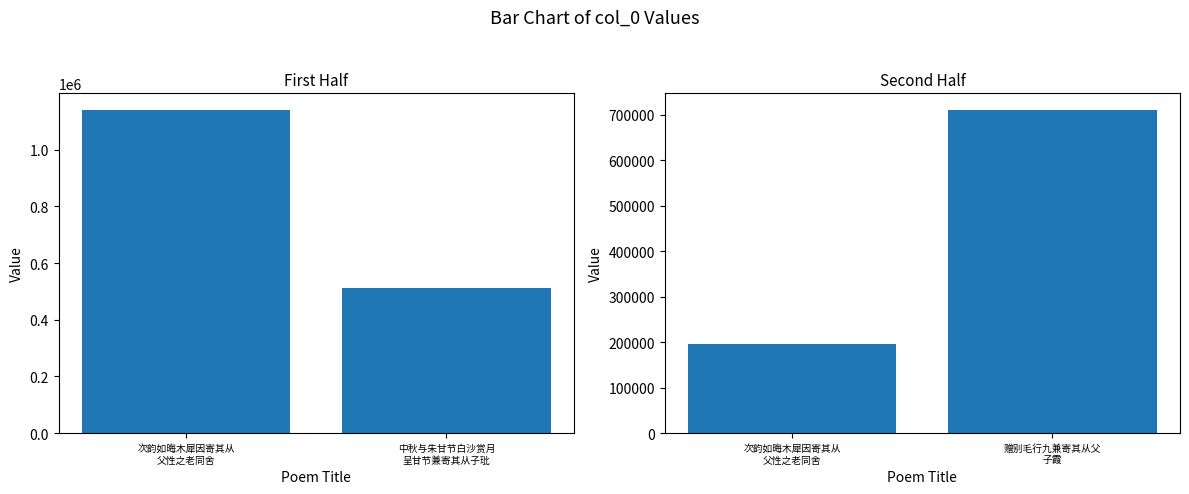

How many col_0 (second half) values are between 195468 and 711891?

2